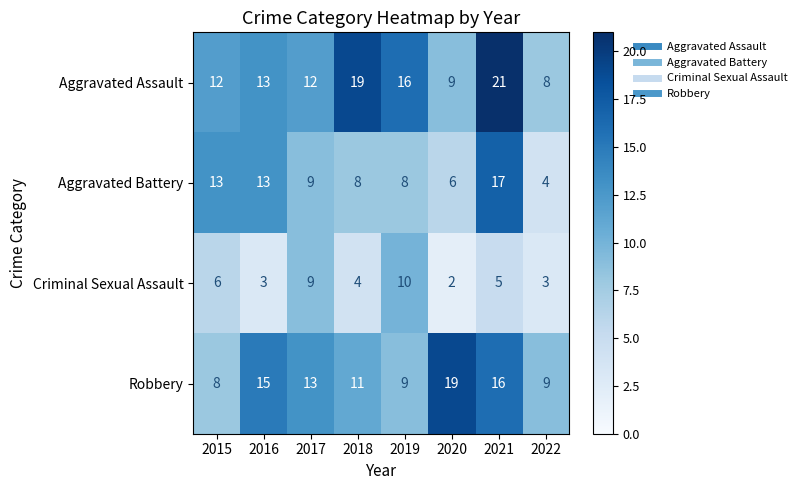

What is the total value across all series at 2021?

59